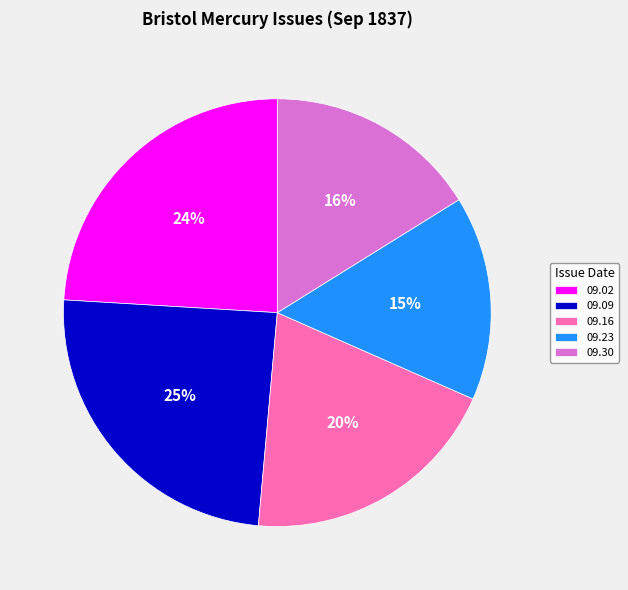

To the nearest percent, what percentage of the pie is 09.23?

15%